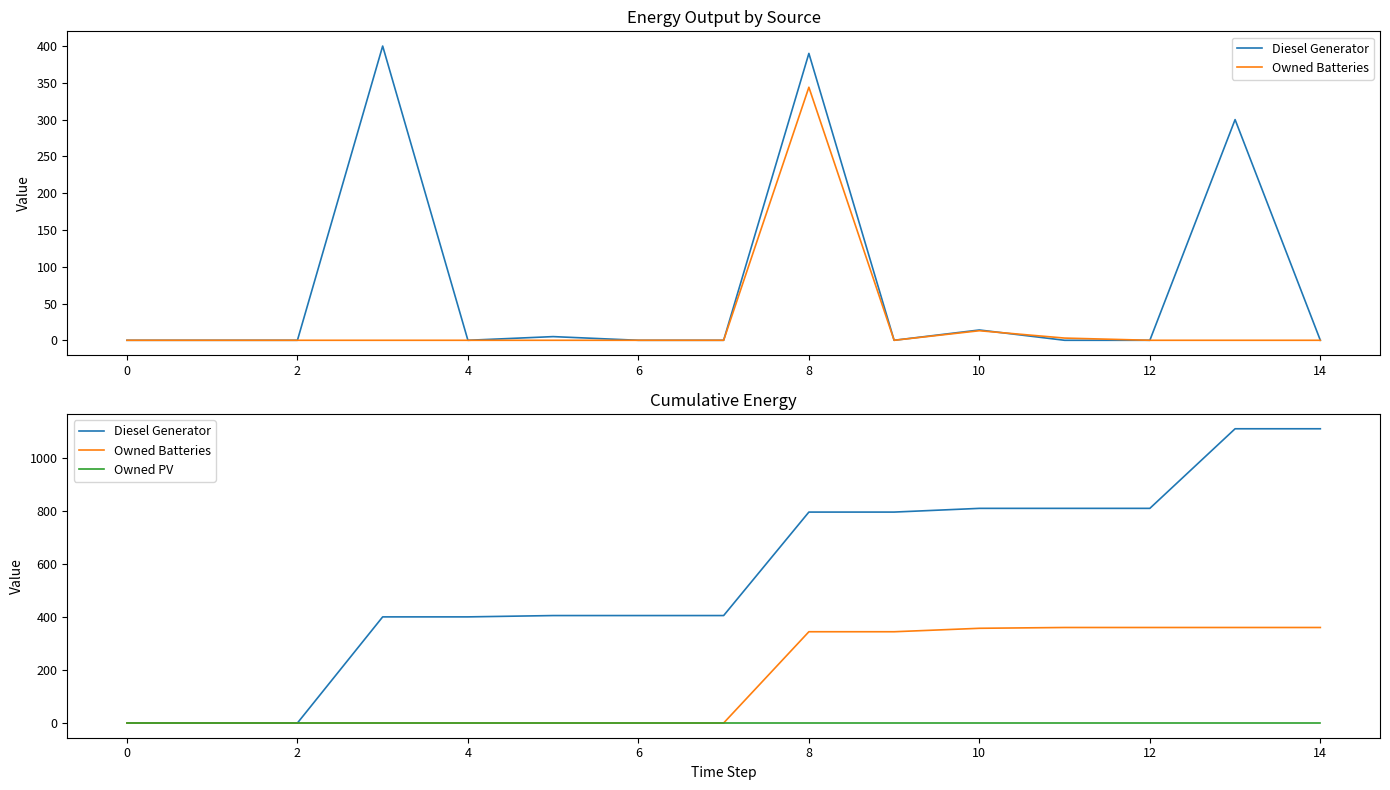

Between 4 and 10, which series saw the biggest shift?

Diesel Generator